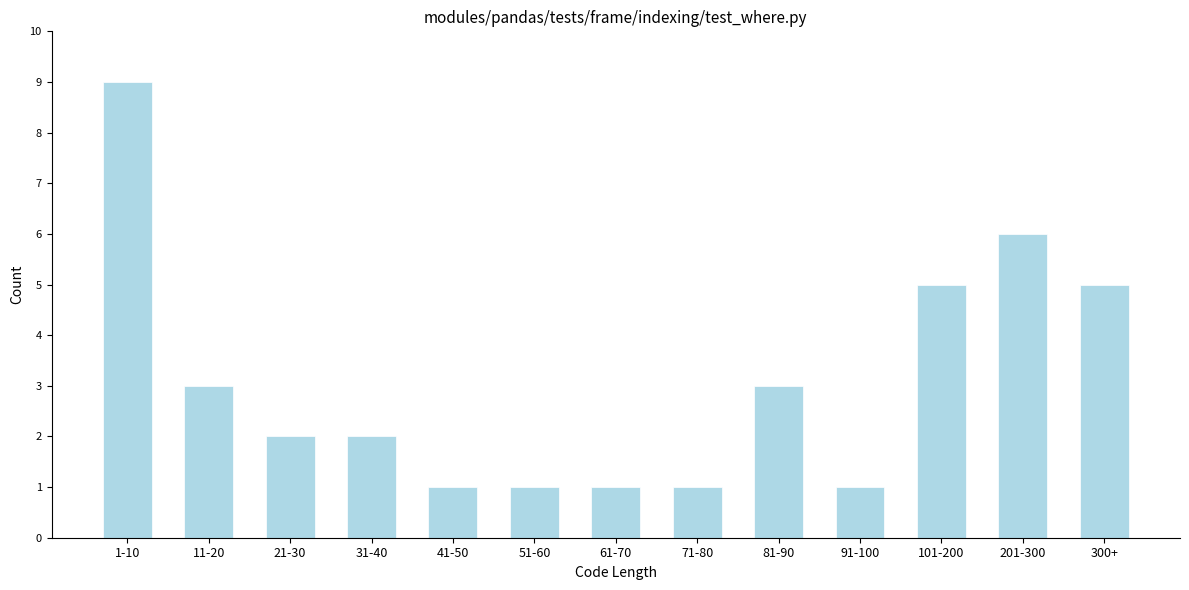

Reading left to right, transcribe all the data shown in this chart.

1-10=9	11-20=3	21-30=2	31-40=2	41-50=1	51-60=1	61-70=1	71-80=1	81-90=3	91-100=1	101-200=5	201-300=6	300+=5